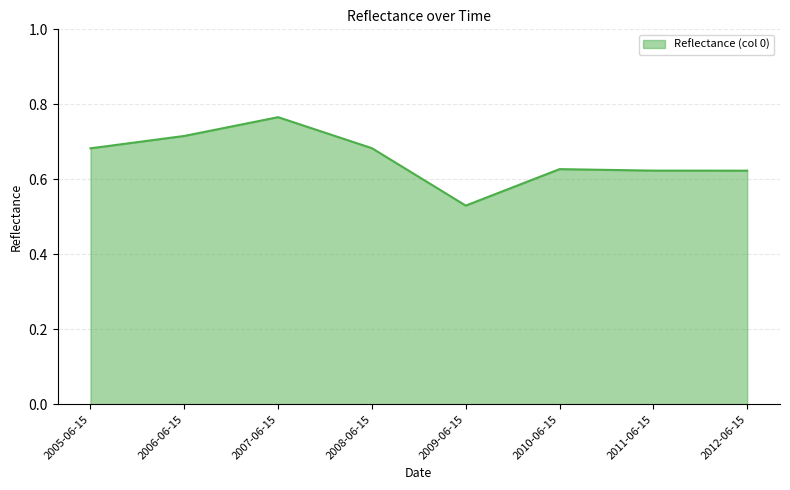

Where is the first local maximum?

2007-06-15